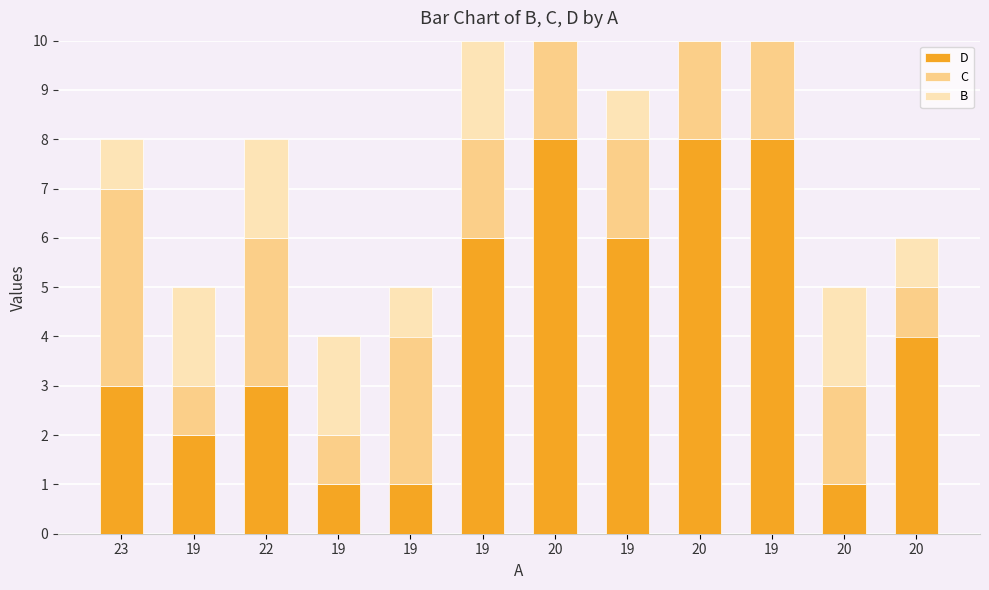

Is it true that B equals 2 at 20?

True